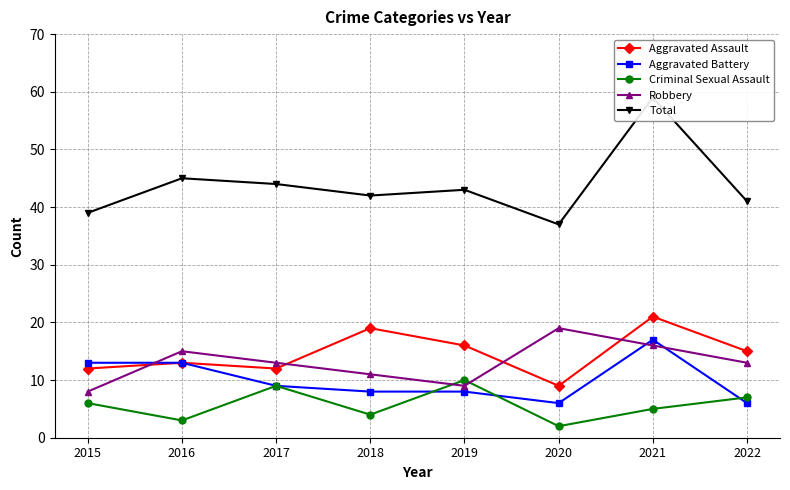

Which category has the highest value in the Aggravated Battery series?

2021